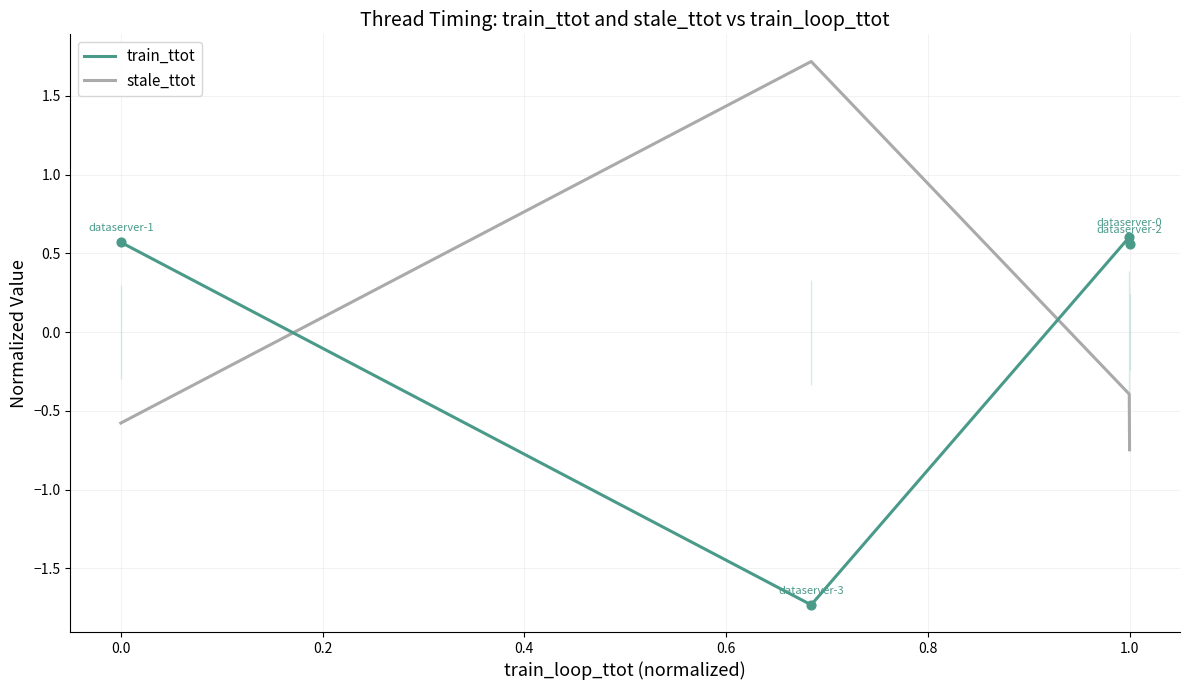

Which series reaches the maximum Y coordinate?

stale_ttot